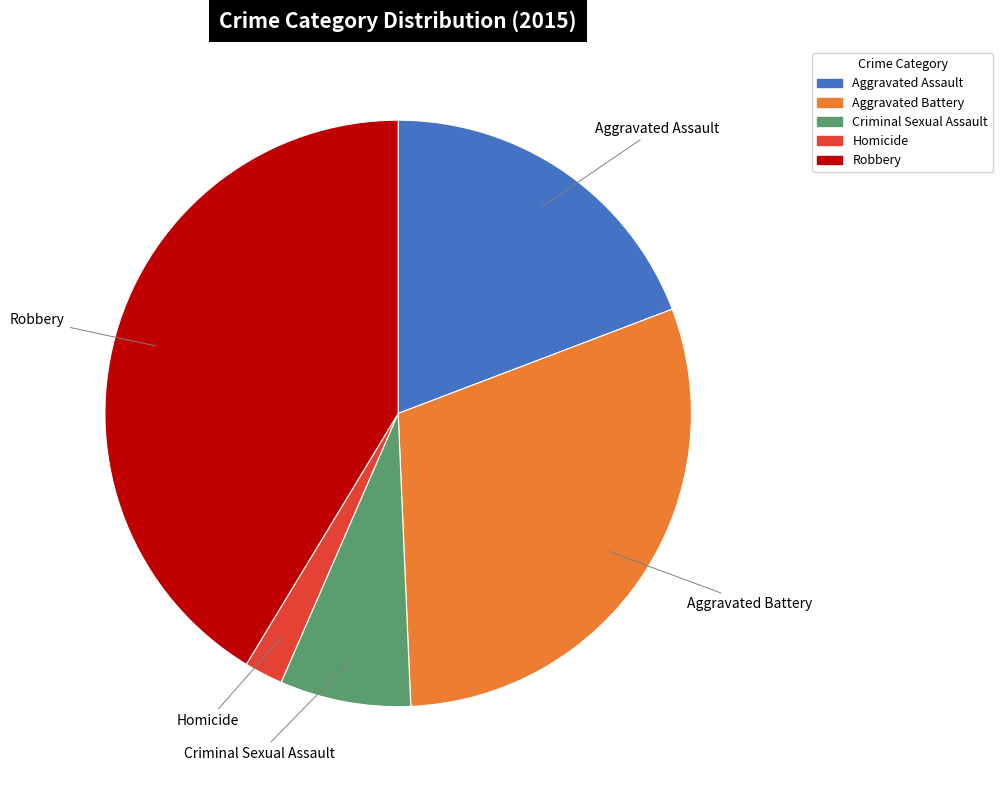

Combined, do Criminal Sexual Assault and Homicide account for over 50%?

No